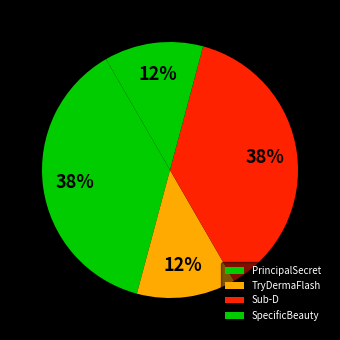

To the nearest percent, what percentage of the pie is Sub-D?

38%